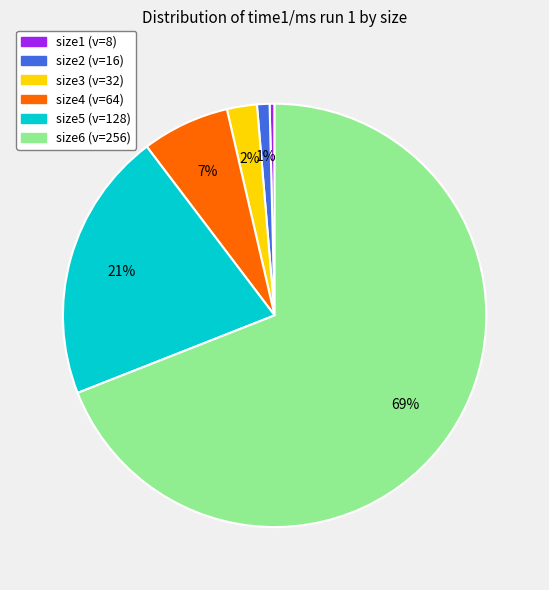

To the nearest percent, what is the combined percentage of size3 (v=32) and size2 (v=16)?

3%